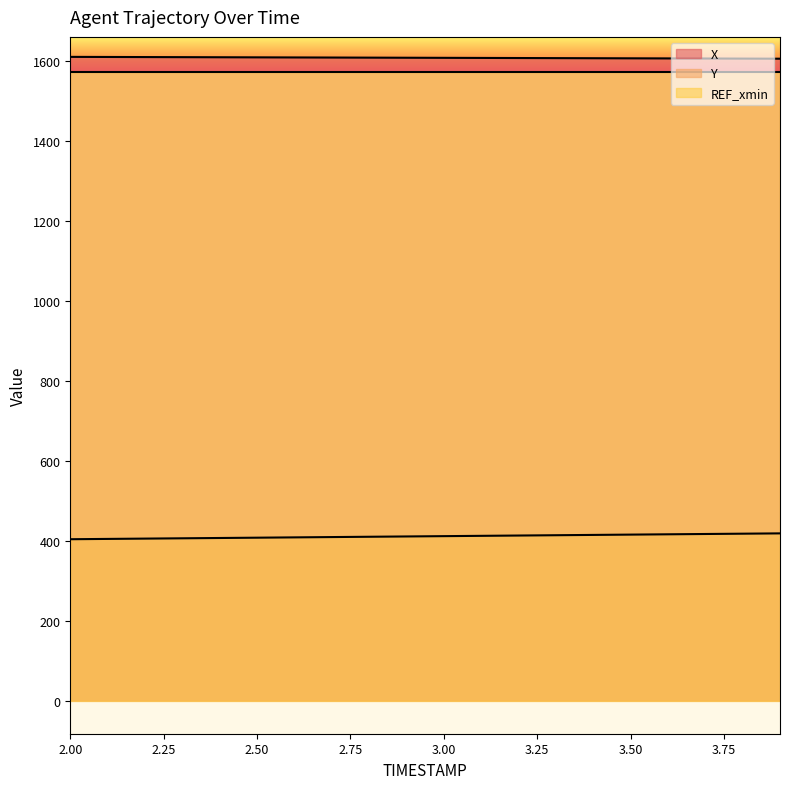

What is the sum of the Y values at 2.6 and 3.8?

825.6